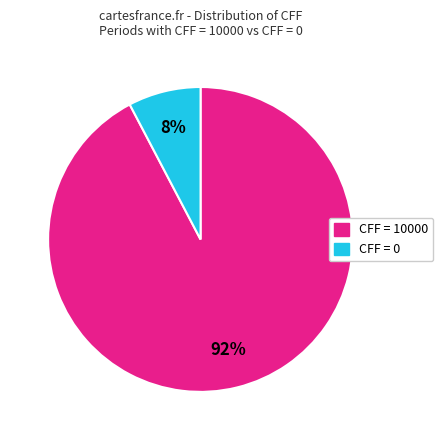

Is there any slice that represents more than half of the pie?

Yes